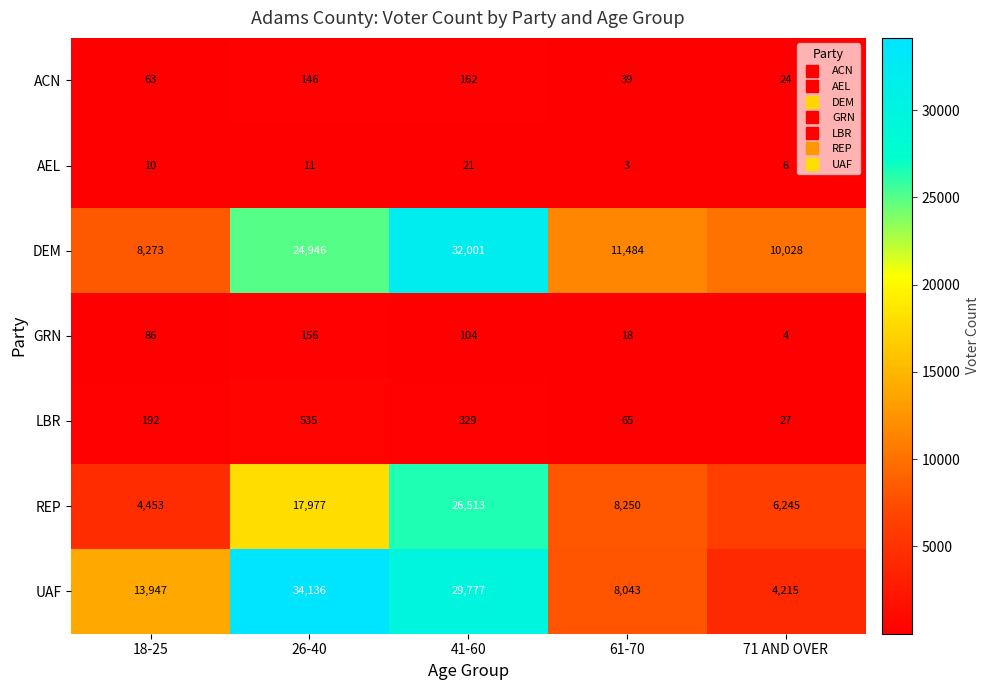

True or false: LBR has a value of 46 at 71 AND OVER.

False